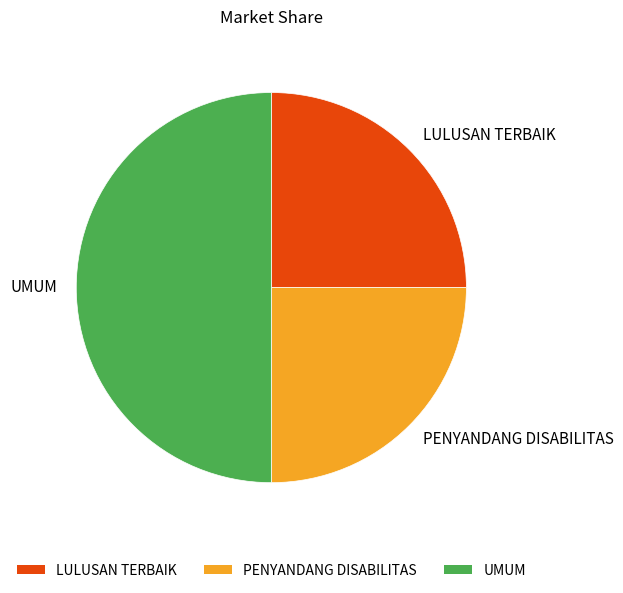

Which category has the biggest portion of the pie?

UMUM